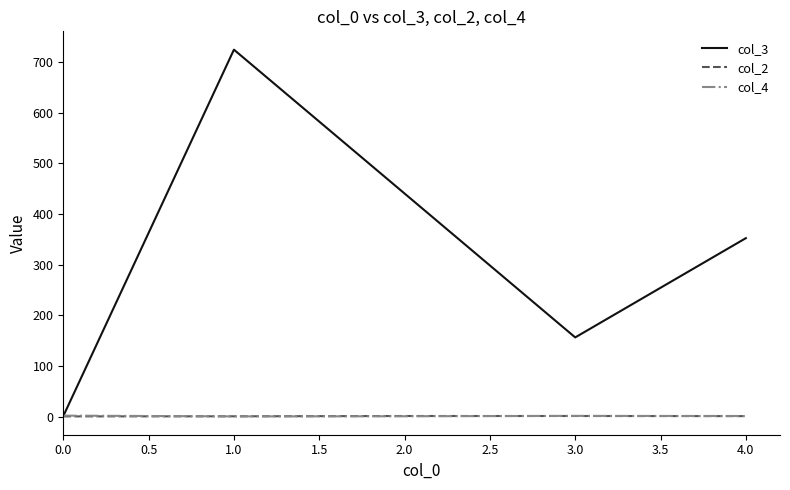

What is the spread (max minus min) of values at 1.0?

723.2